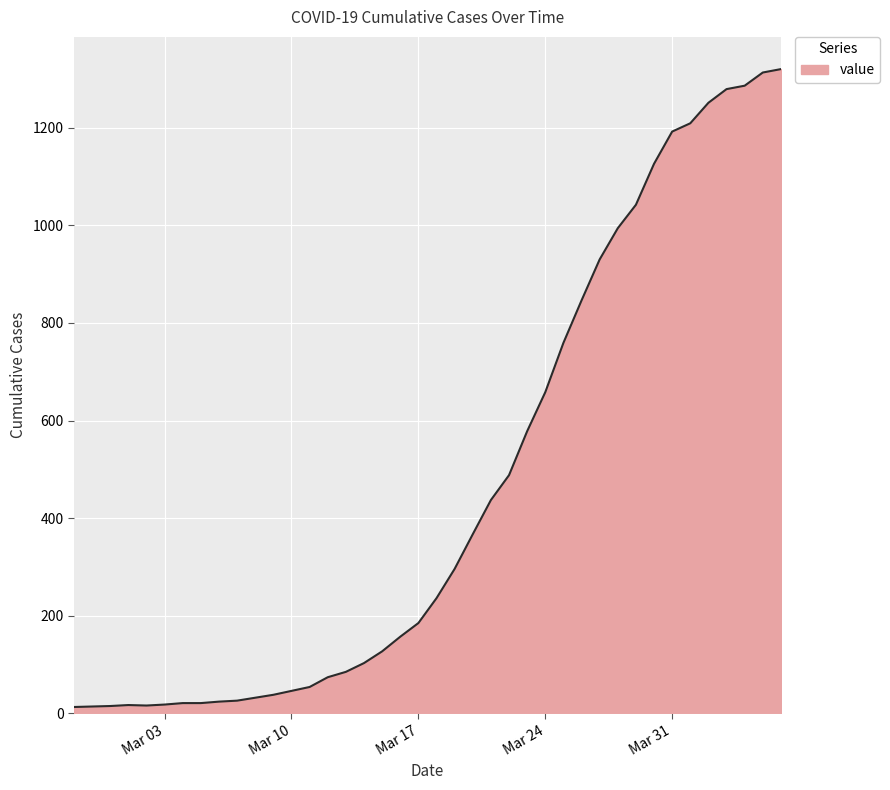

What is the maximum value shown in the chart?

1320